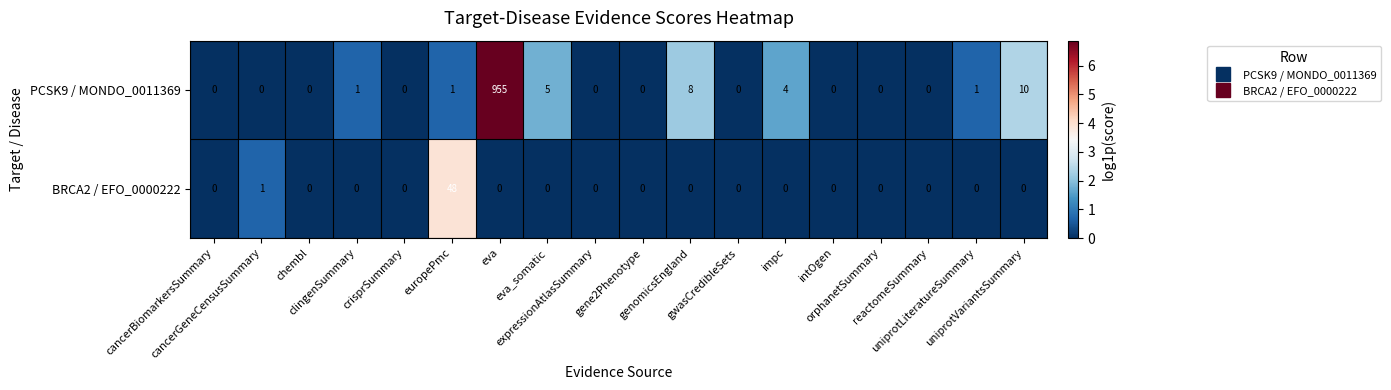

Count the number of data series in this chart.

2